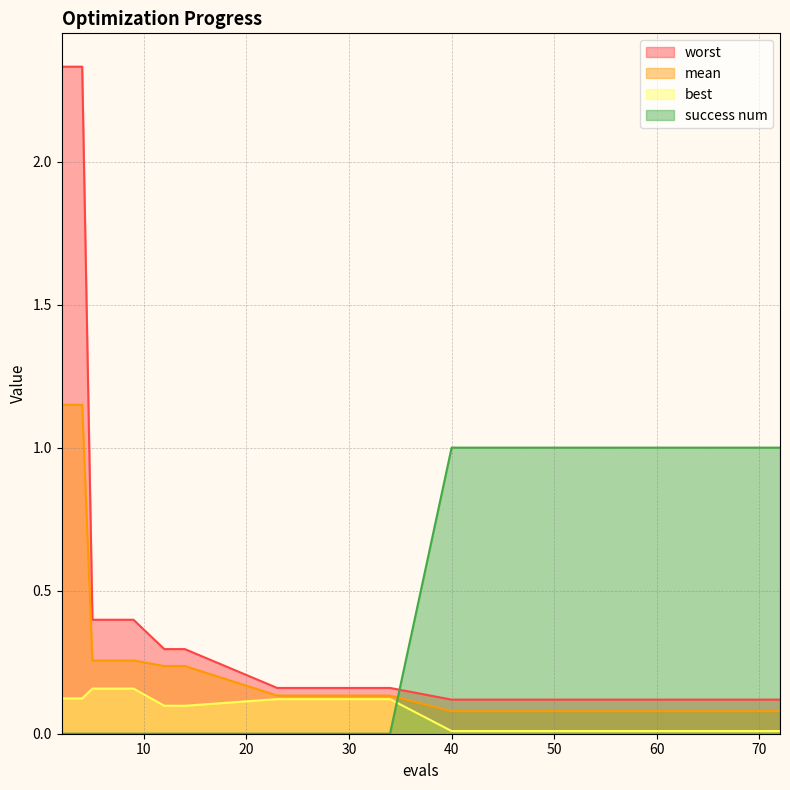

Count the success num values in the range 0 to 1.

15